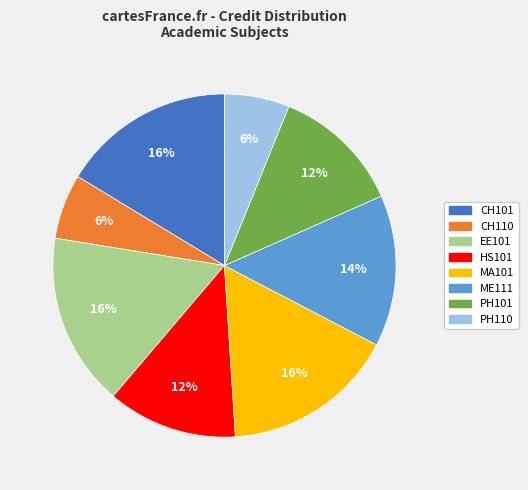

To the nearest percent, what is the combined percentage of CH101 and PH101?

29%